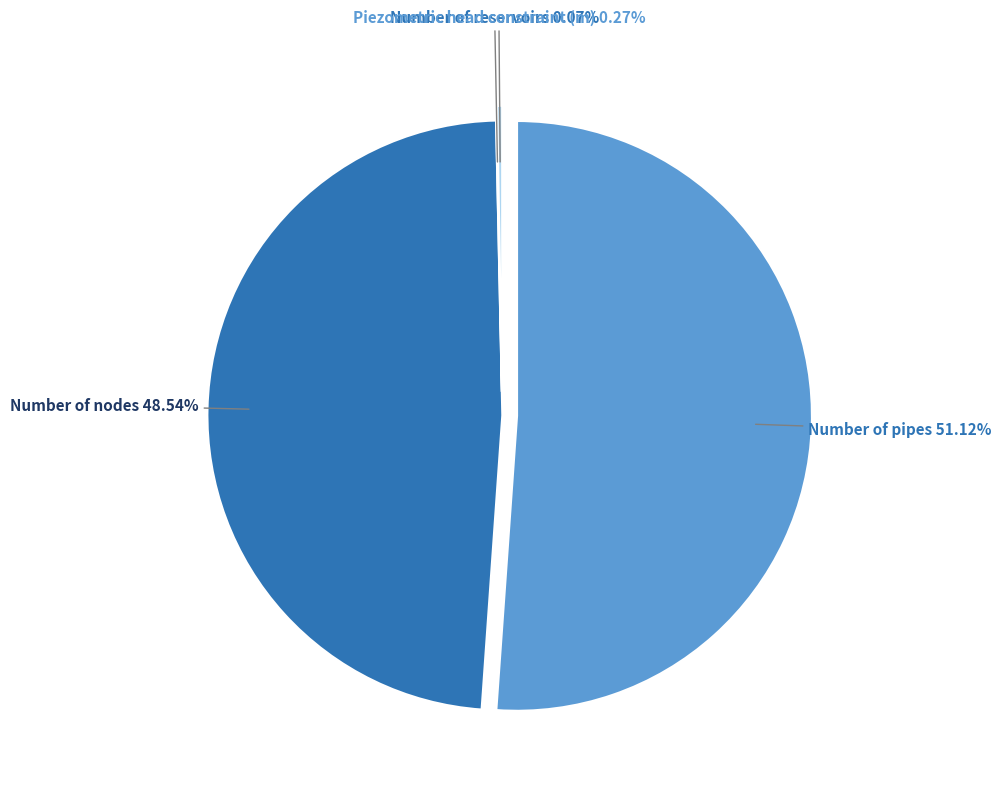

True or false: Number of nodes accounts for 38% of the total.

False